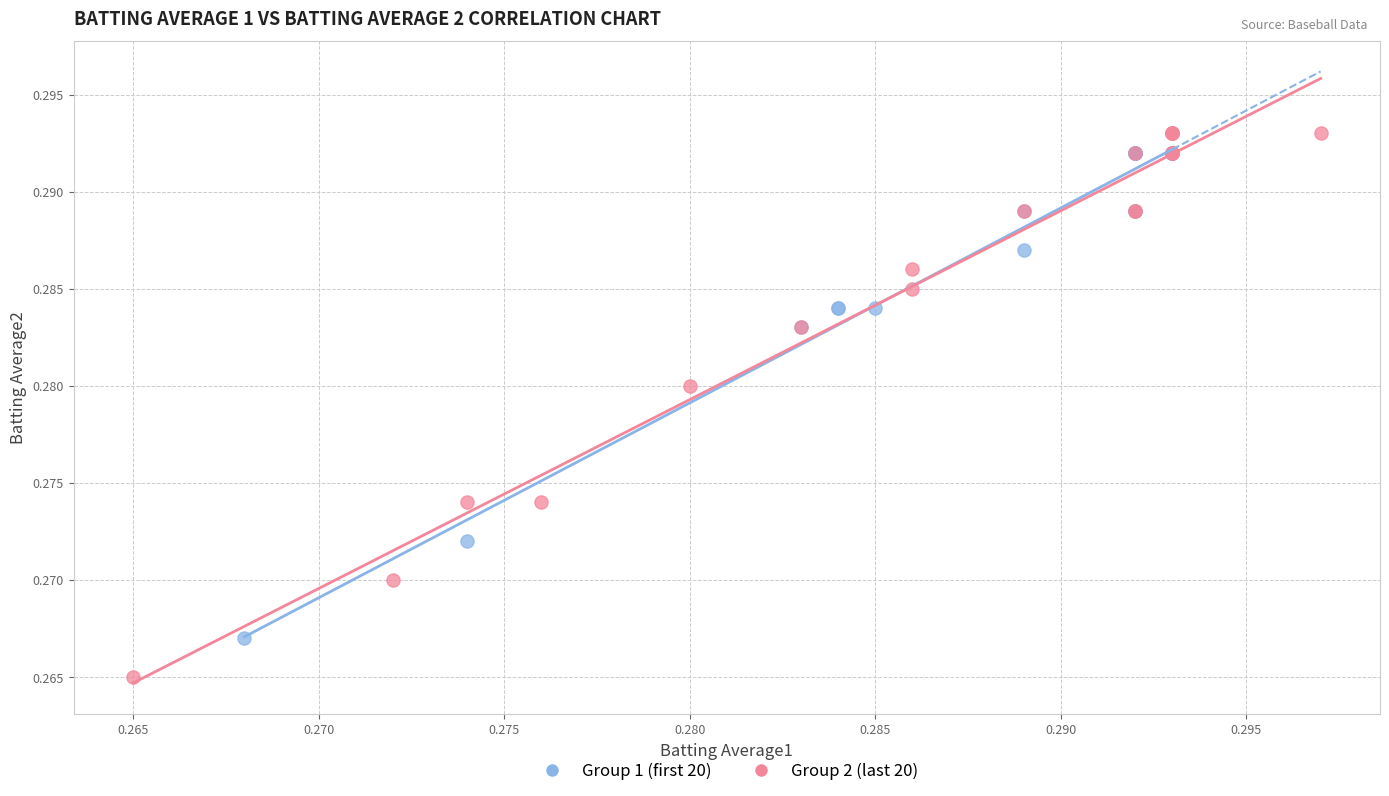

Which series has the largest Y range (max minus min)?

Group 2 (last 20)